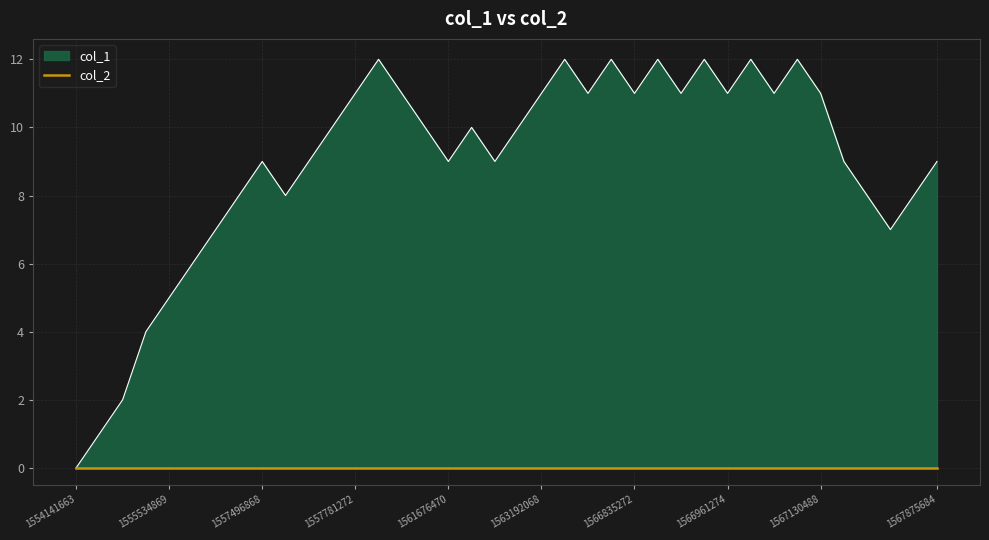

Rank the categories by value from highest to lowest.

1557864066, 1563224479, 1565823674, 1566838874, 1566853274, 1566997275, 1567108880, 1557781272, 1558461666, 1563192068, 1565802073, 1566835272, 1566846110, 1566961274, 1566999594, 1567130488, 1557536473, 1560870072, 1562007668, 1562385689, 1557496868, 1557522077, 1561676470, 1562180474, 1567342876, 1567875684, 1557446472, 1557514866, 1567450891, 1567731683, 1557432066, 1567620084, 1556654467, 1555534869, 1554998468, 1554937268, 1554750080, 1554141663